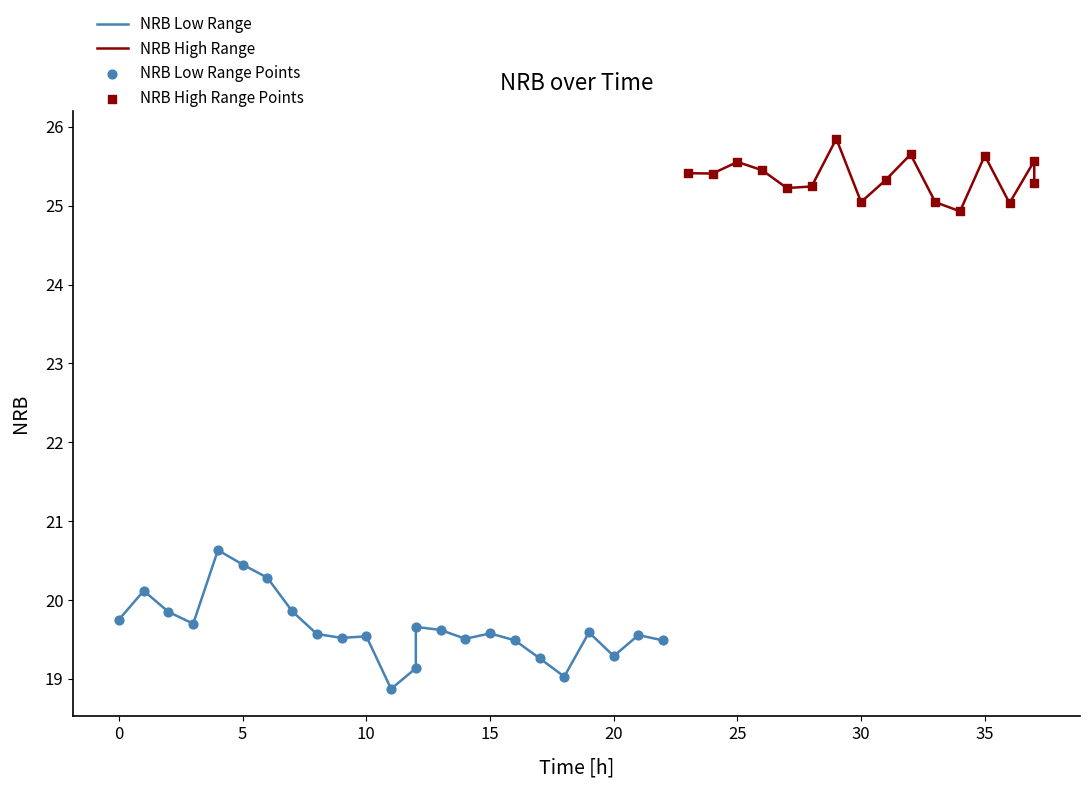

What is the ratio of the value at 22 to the value at 18?

1.0